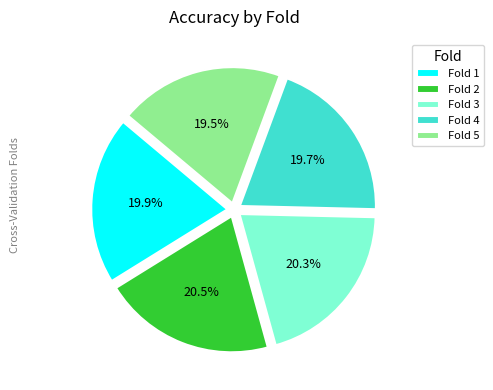

How many slices are in this pie chart?

5